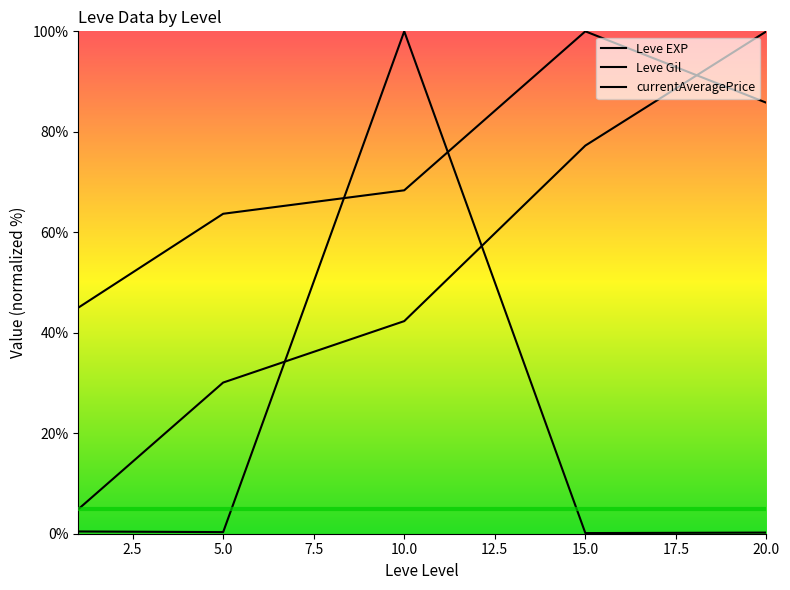

What is the maximum value shown in the chart?

100.0